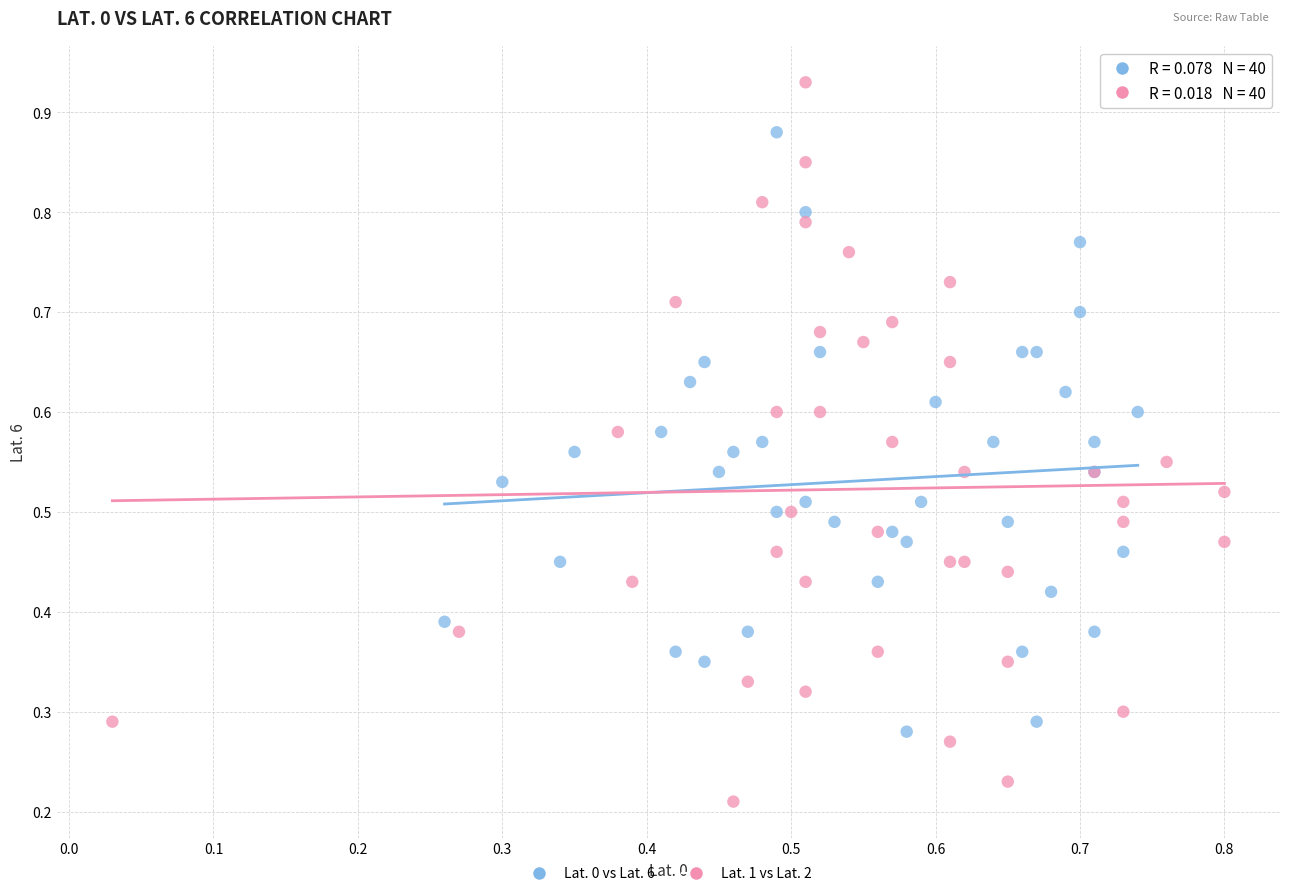

Which series contains the lowest Y value?

Lat. 1 vs Lat. 2